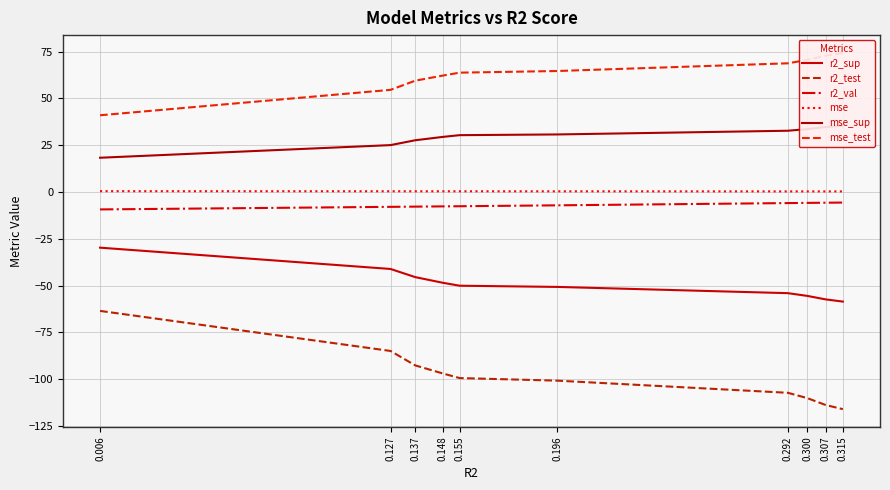

At which label does r2_val reach its minimum?

0.006